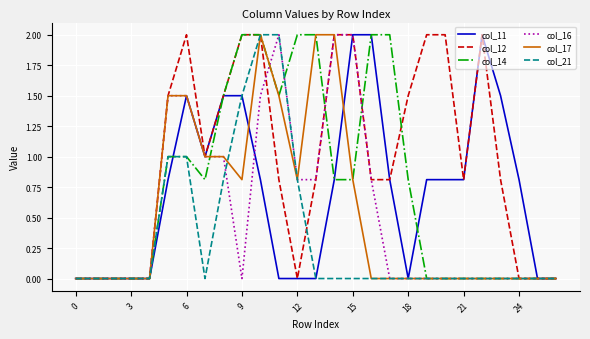

What is the greatest value displayed?

2.0